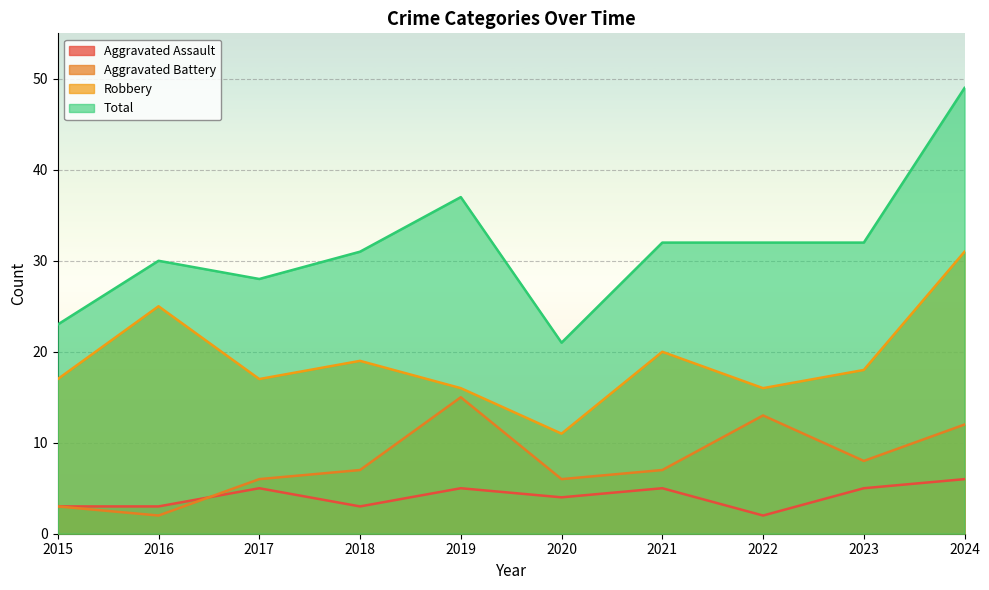

True or false: Total and Aggravated Battery cross at least once.

False